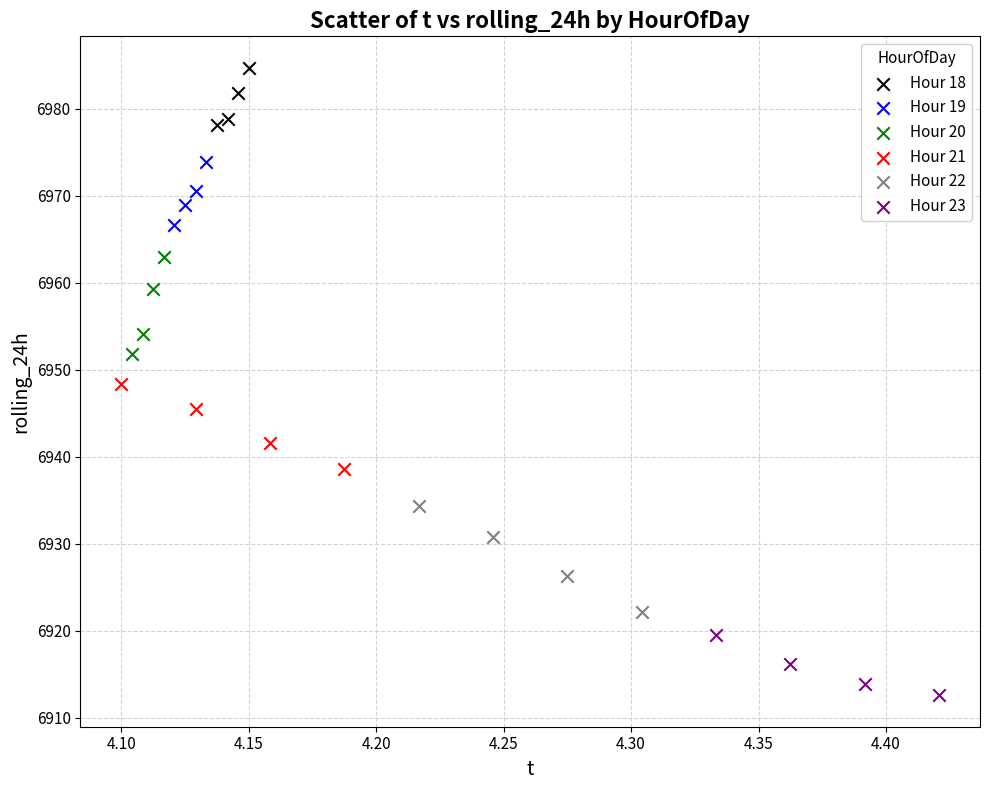

Which series has the widest spread of Y values?

Hour 22